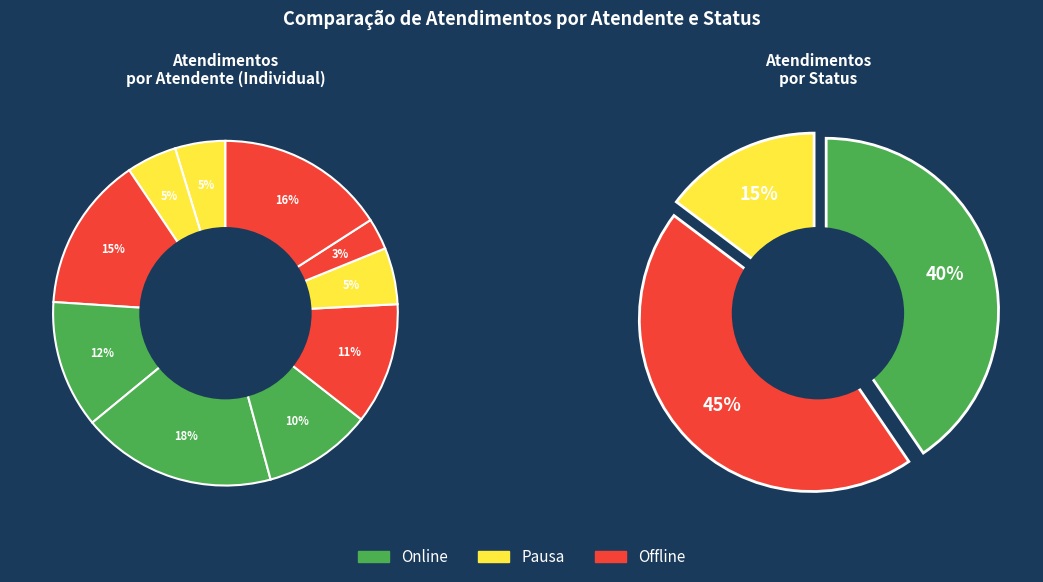

How many slices are in this pie chart?

10